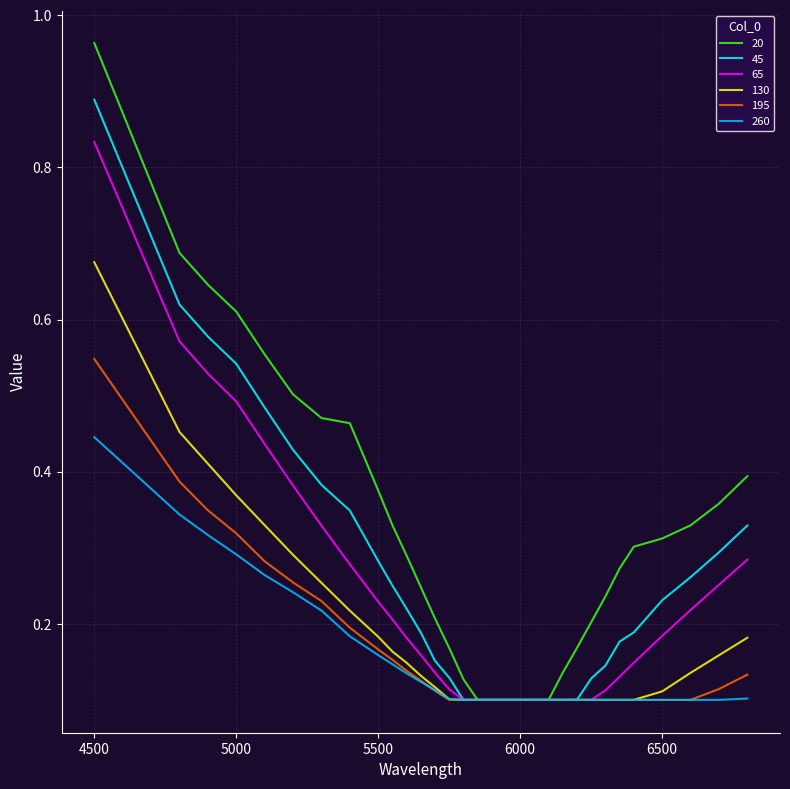

List the series in order of their peak value, highest first.

20, 45, 65, 130, 195, 260